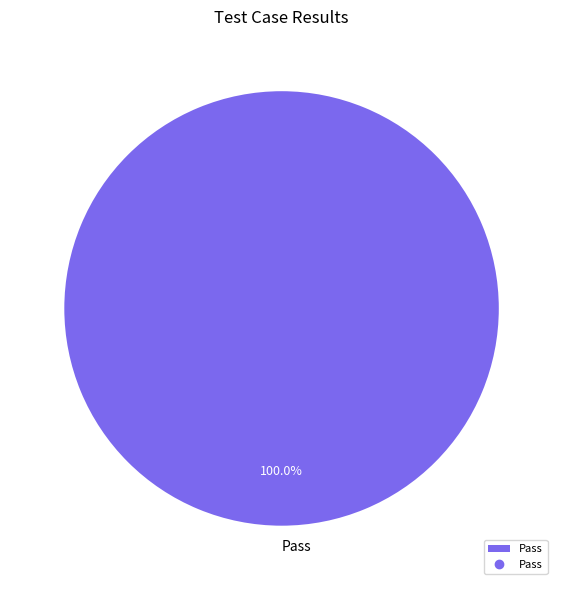

Which category accounts for the majority?

Pass